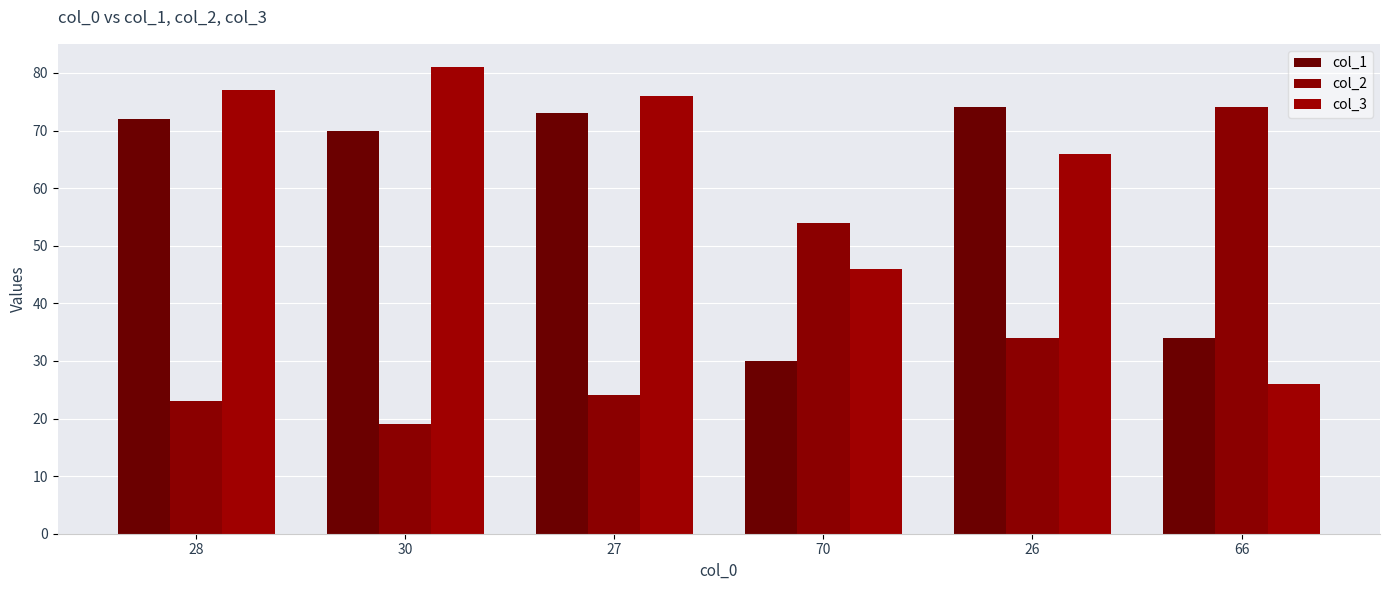

What is the total value across all series at 28?

172